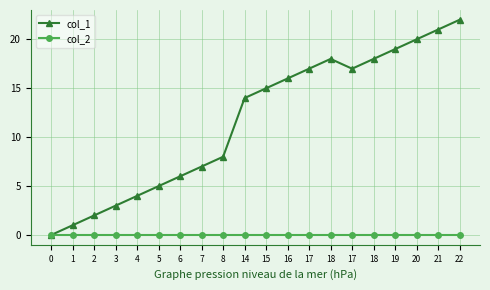

Which series has the widest spread of values?

col_1